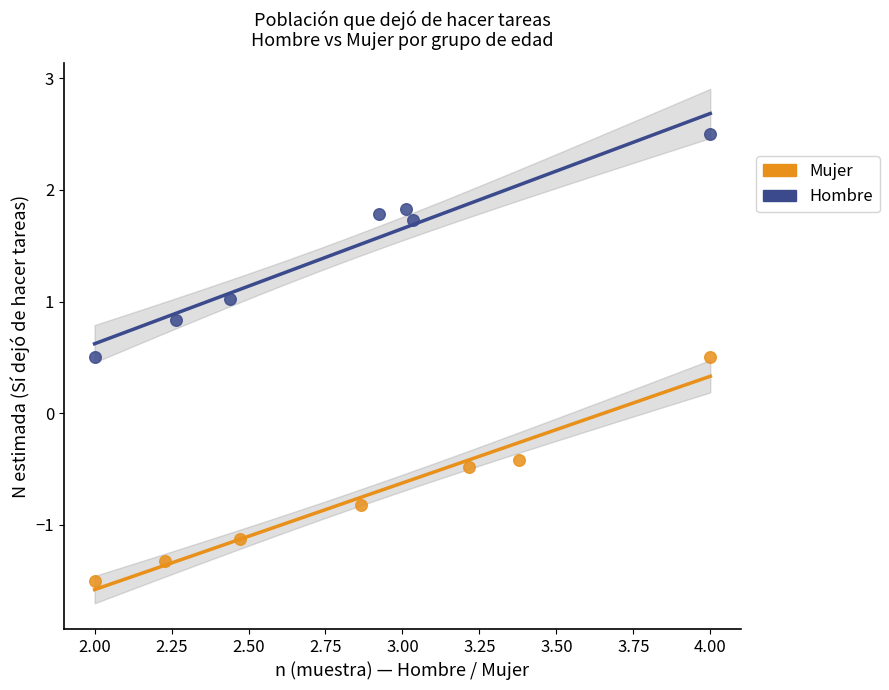

Which series reaches the maximum Y coordinate?

Hombre